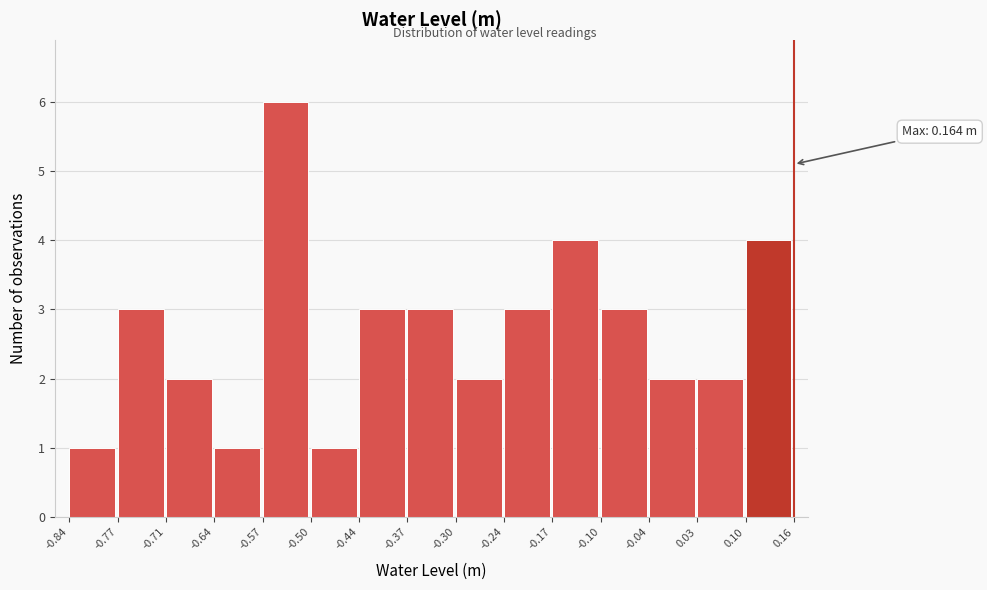

Over which range of the x-axis is the bar tallest?

-0.57 to -0.50